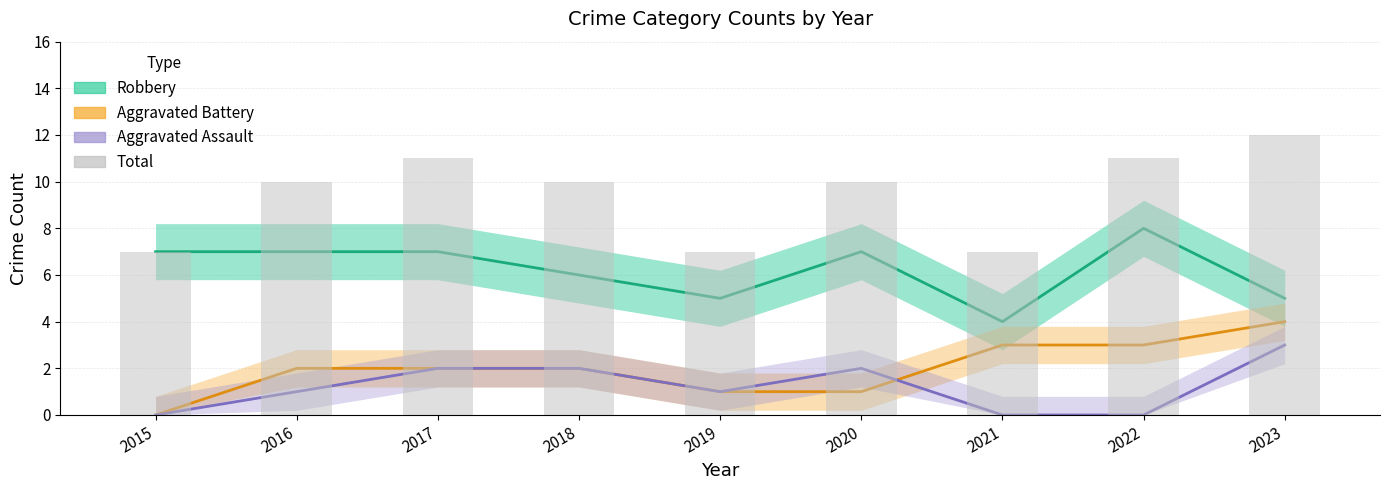

What is the difference between the highest and lowest values at 2022?

11